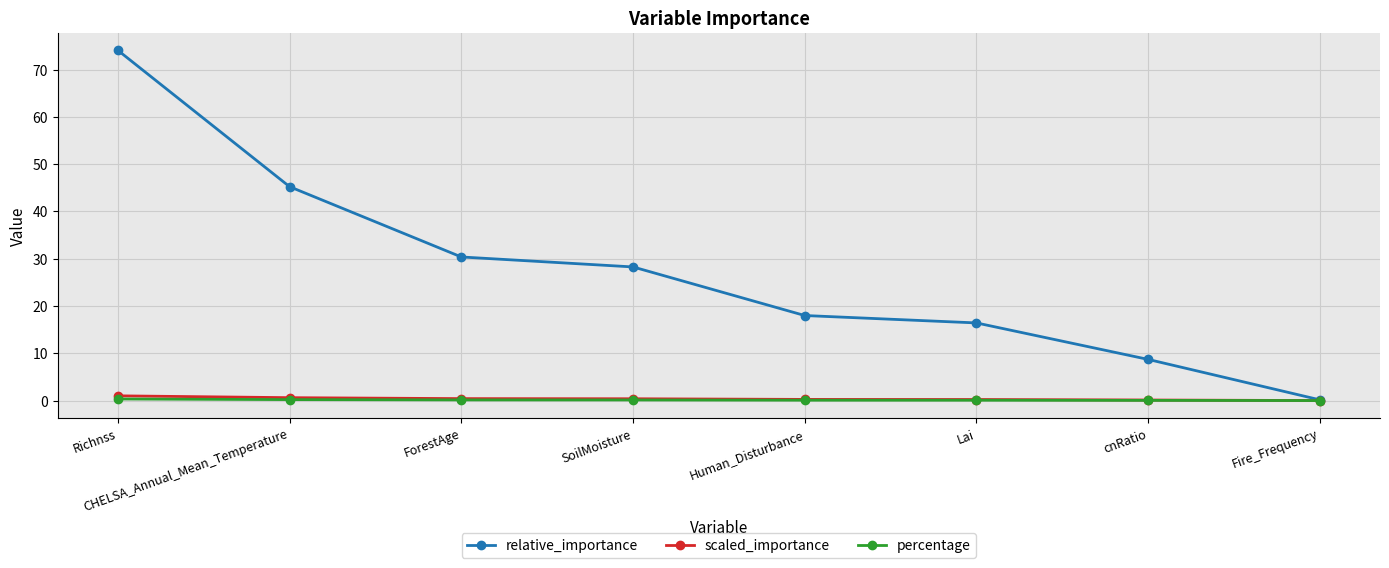

The value of relative_importance at Richnss is 74.1. True or false?

True